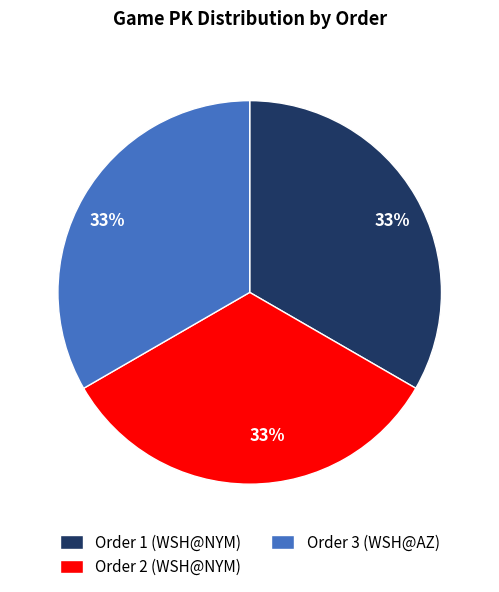

How many slices are in this pie chart?

3